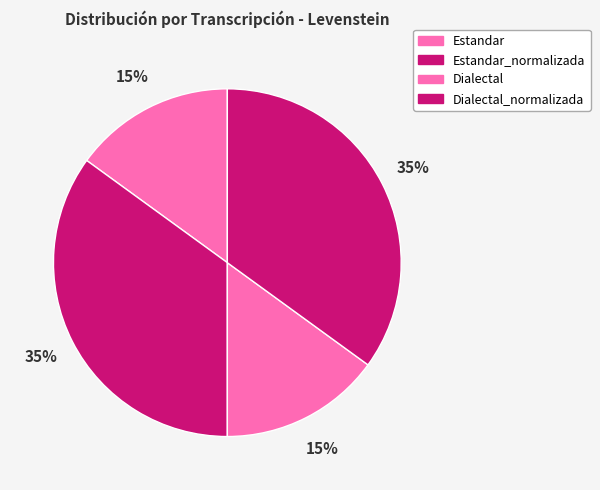

Combined, what portion of the pie is Dialectal_normalizada and Dialectal?

50.0%